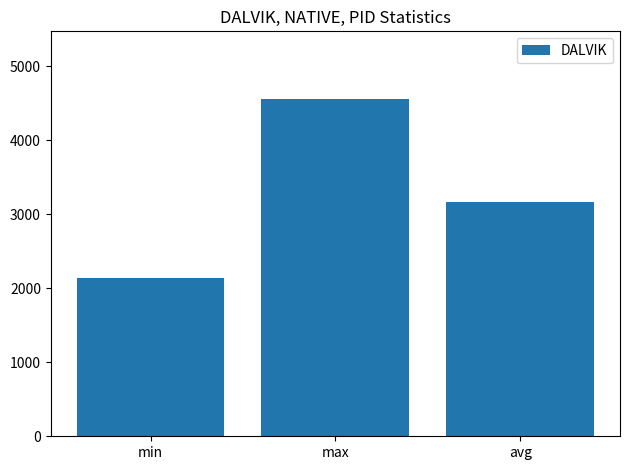

Reading left to right, extract all data points from this chart.

min=2140	max=4562	avg=3161